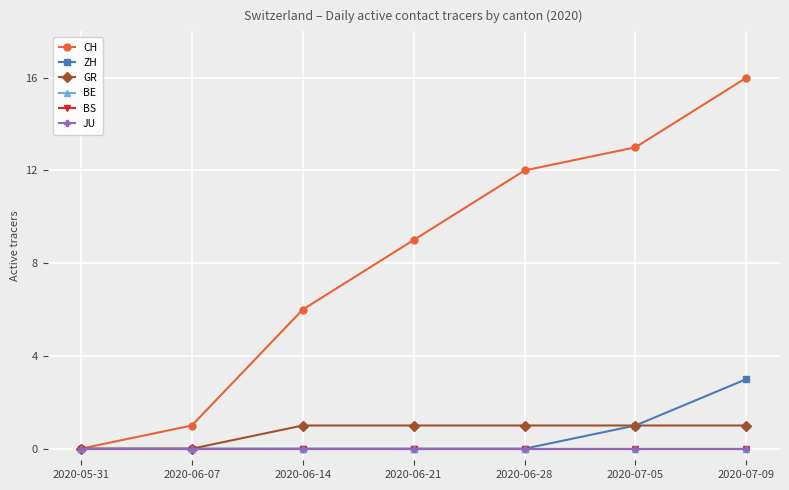

Is this an area chart (filled region under the line)?

No